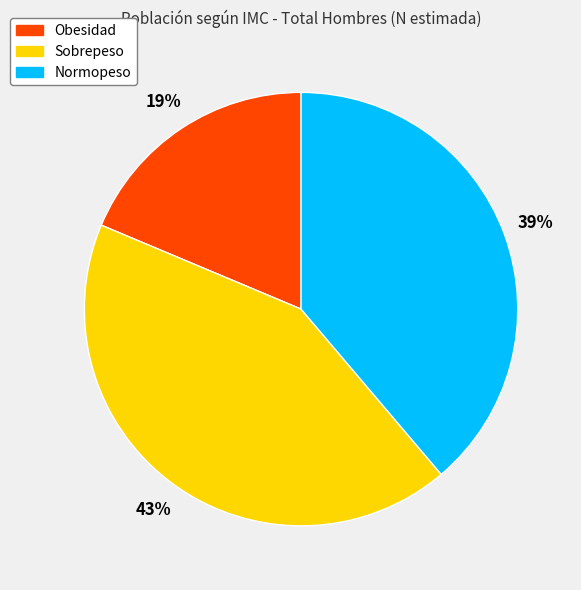

Approximately how many times larger is the value at Normopeso compared to Obesidad?

2.1